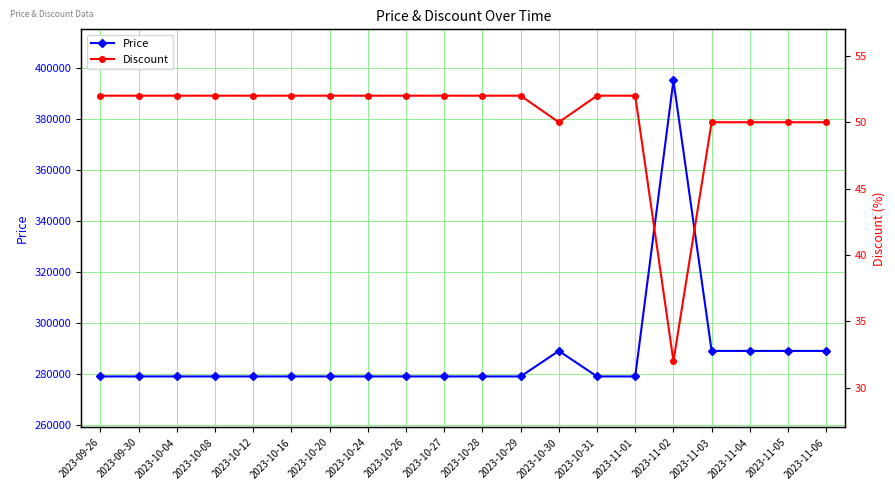

Reading left to right, extract all data points from this chart.

Price: 2023-09-26=279000	2023-09-30=279000	2023-10-04=279000	2023-10-08=279000	2023-10-12=279000	2023-10-16=279000	2023-10-20=279000	2023-10-24=279000	2023-10-26=279000	2023-10-27=279000	2023-10-28=279000	2023-10-29=279000	2023-10-30=289000	2023-10-31=279000	2023-11-01=279000	2023-11-02=395000	2023-11-03=289000	2023-11-04=289000	2023-11-05=289000	2023-11-06=289000
Discount: 2023-09-26=52	2023-09-30=52	2023-10-04=52	2023-10-08=52	2023-10-12=52	2023-10-16=52	2023-10-20=52	2023-10-24=52	2023-10-26=52	2023-10-27=52	2023-10-28=52	2023-10-29=52	2023-10-30=50	2023-10-31=52	2023-11-01=52	2023-11-02=32	2023-11-03=50	2023-11-04=50	2023-11-05=50	2023-11-06=50